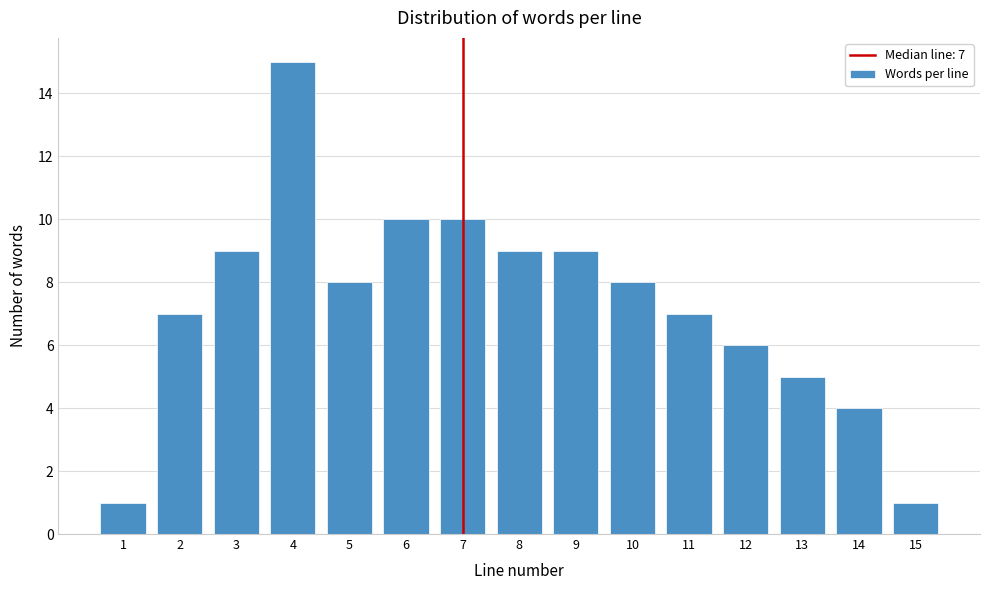

Reading right to left, what are all the values shown in this chart?

15=1	14=4	13=5	12=6	11=7	10=8	9=9	8=9	7=10	6=10	5=8	4=15	3=9	2=7	1=1